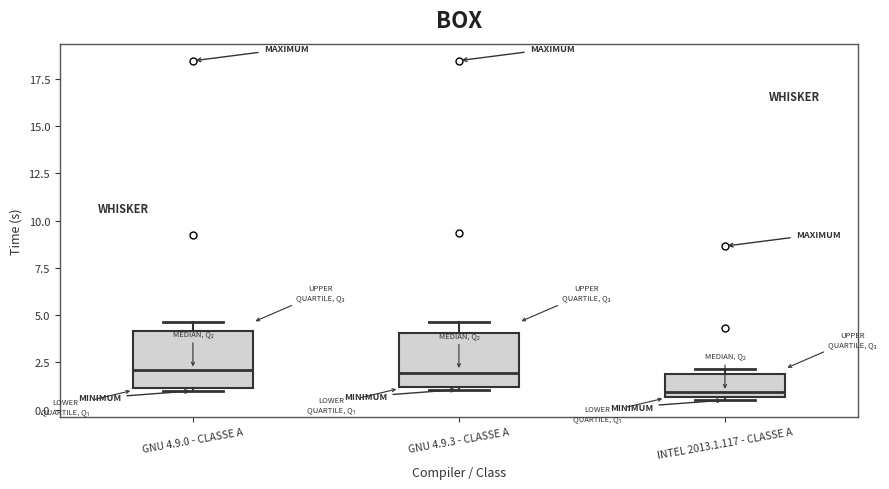

Reading left to right, read every box against the y-axis: the position of its median line, the range the box covers, and the ends of its whiskers. The values are not printed on the chart, so give them approximately, as read against the axis.

GNU 4.9.0 - CLASSE A: median 2.0, box 1.0 to 4.0, whiskers 1.0 (just below the box's lower edge) to 4.5
GNU 4.9.3 - CLASSE A: median 2.0, box 1.0 to 4.0, whiskers 1.0 (just below the box's lower edge) to 4.5
INTEL 2013.1.117 - CLASSE A: median 1.0, box 0.5 to 2.0, whiskers 0.5 to 2.0 (just above the box's upper edge)